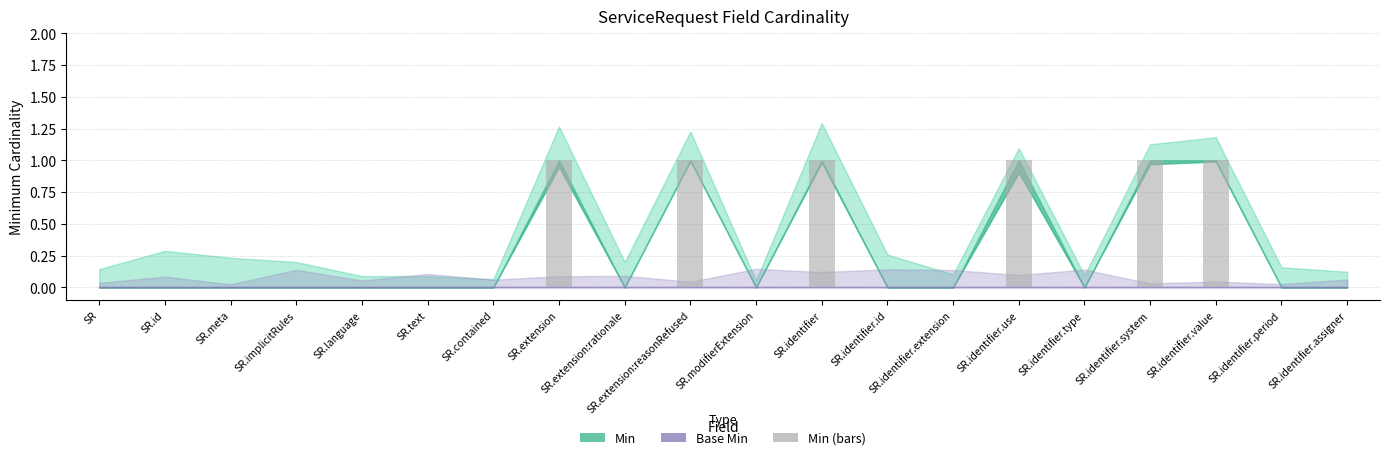

True or false: the data shows 1 at SR.identifier.value.

True